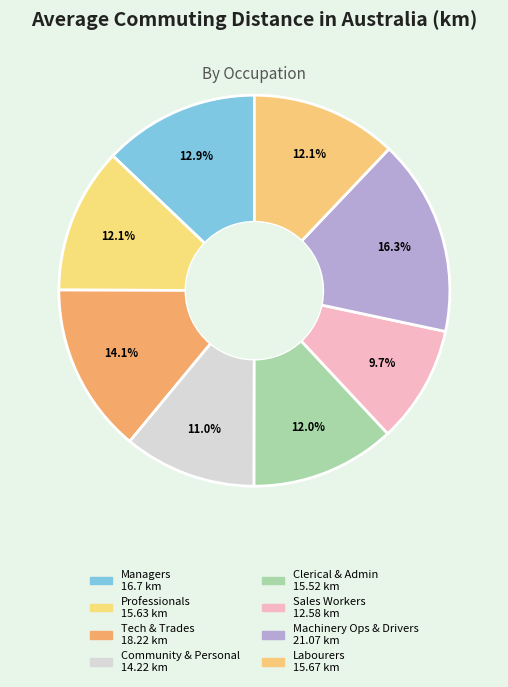

To the nearest percent, what is the average slice percentage?

12%